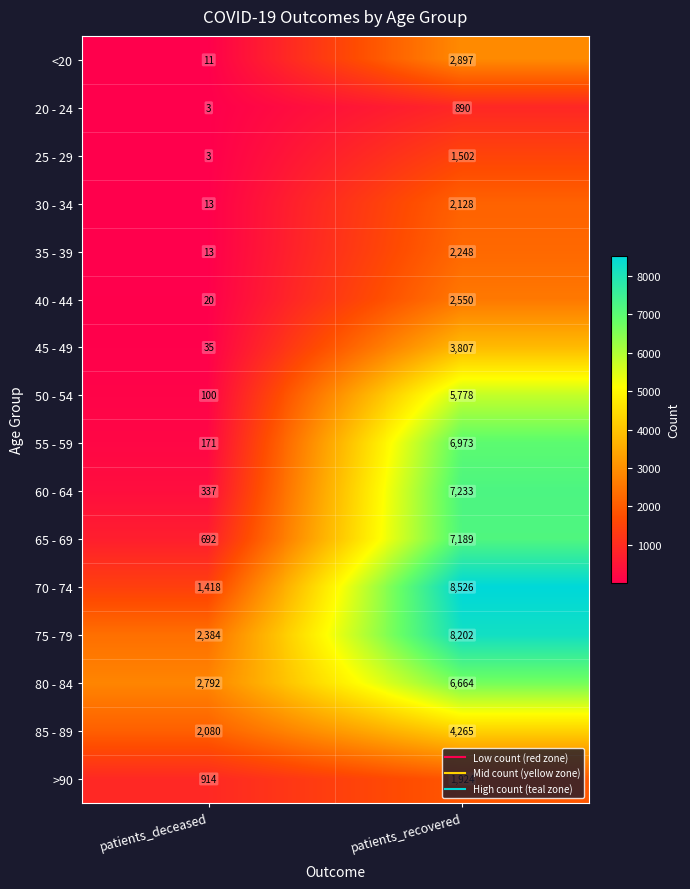

Between patients_deceased and patients_recovered, which series saw the biggest shift?

70 - 74